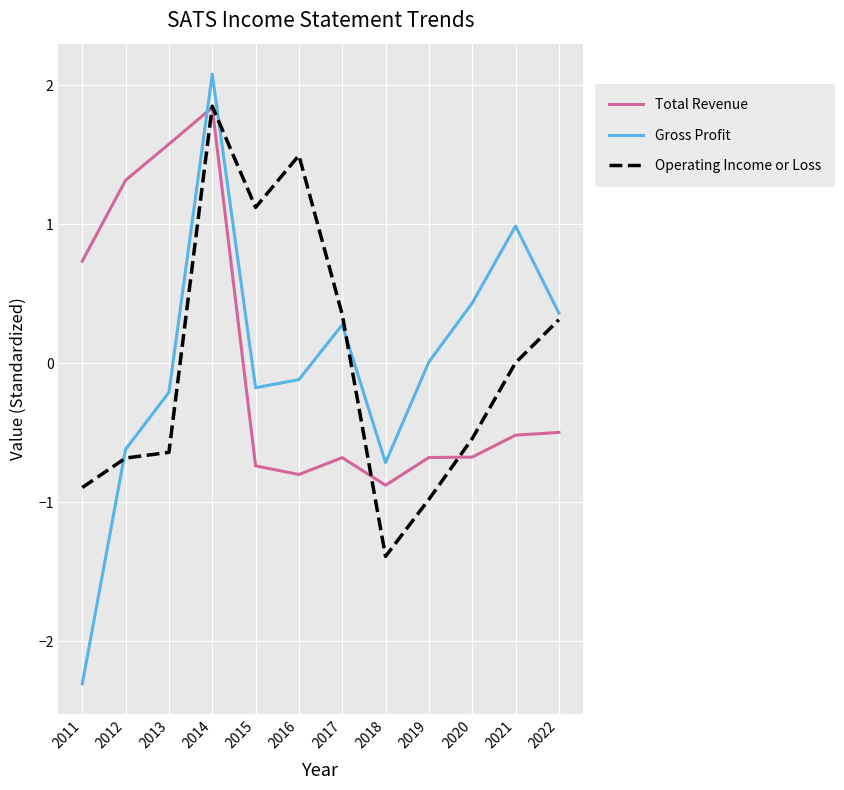

At which label does Gross Profit reach its minimum?

2011